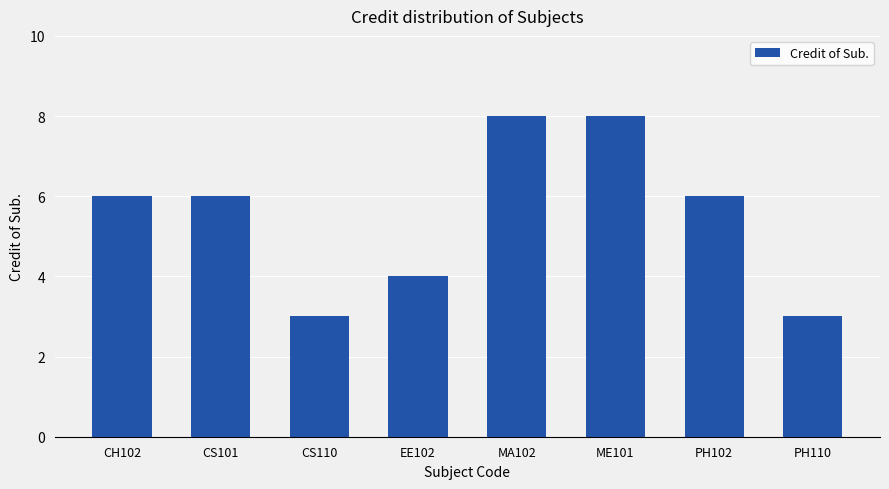

Is it true that the value at MA102 is 8?

True